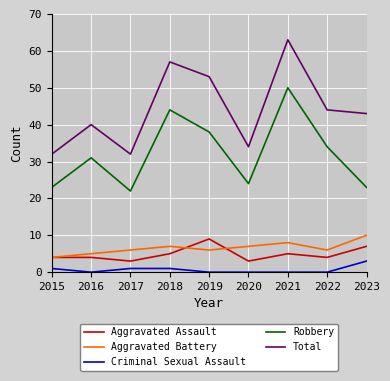

Is the value of Aggravated Battery at 2016 greater than the value of Robbery at 2023?

No